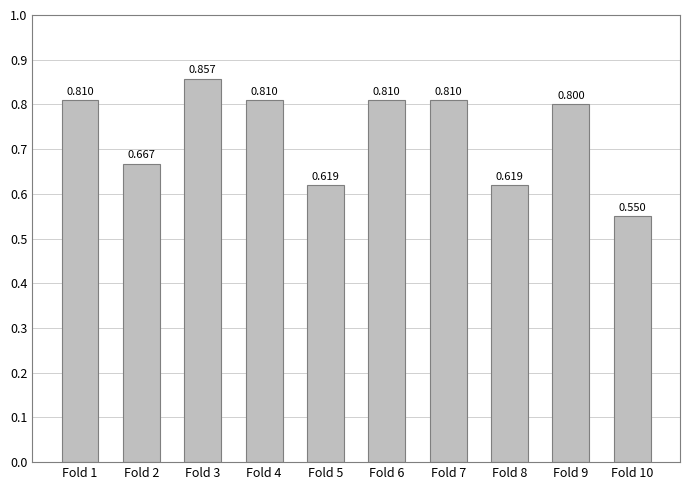

Count the number of categories in the chart.

10